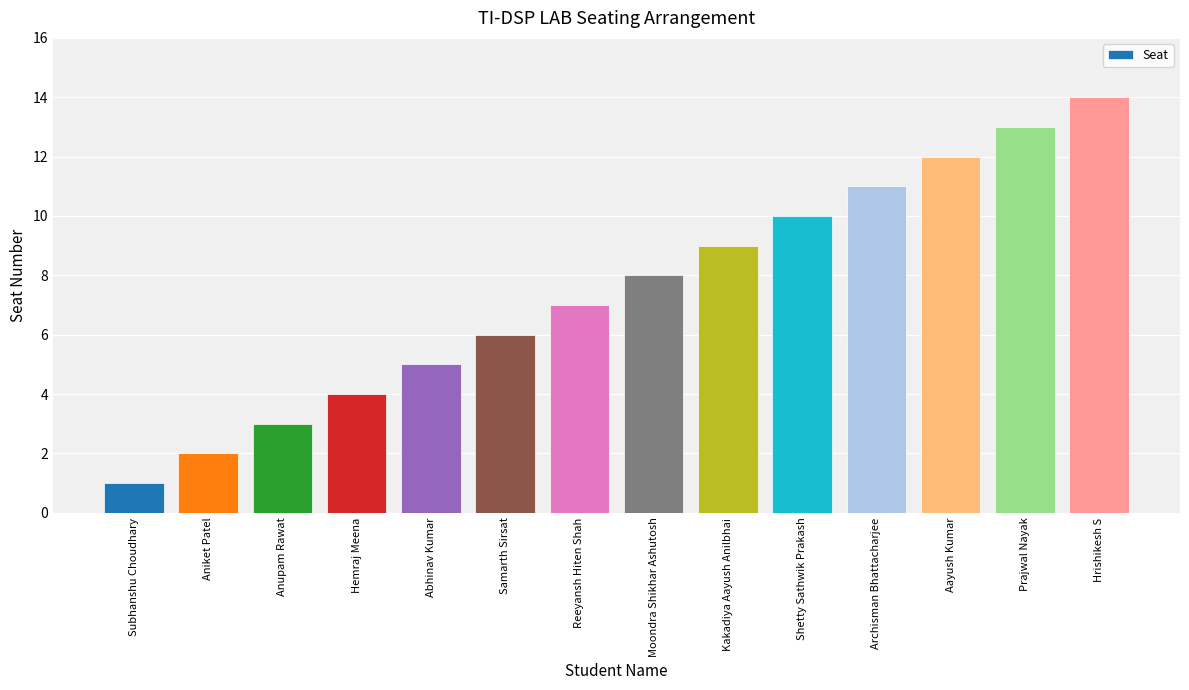

What is the difference between the maximum and second lowest values?

12